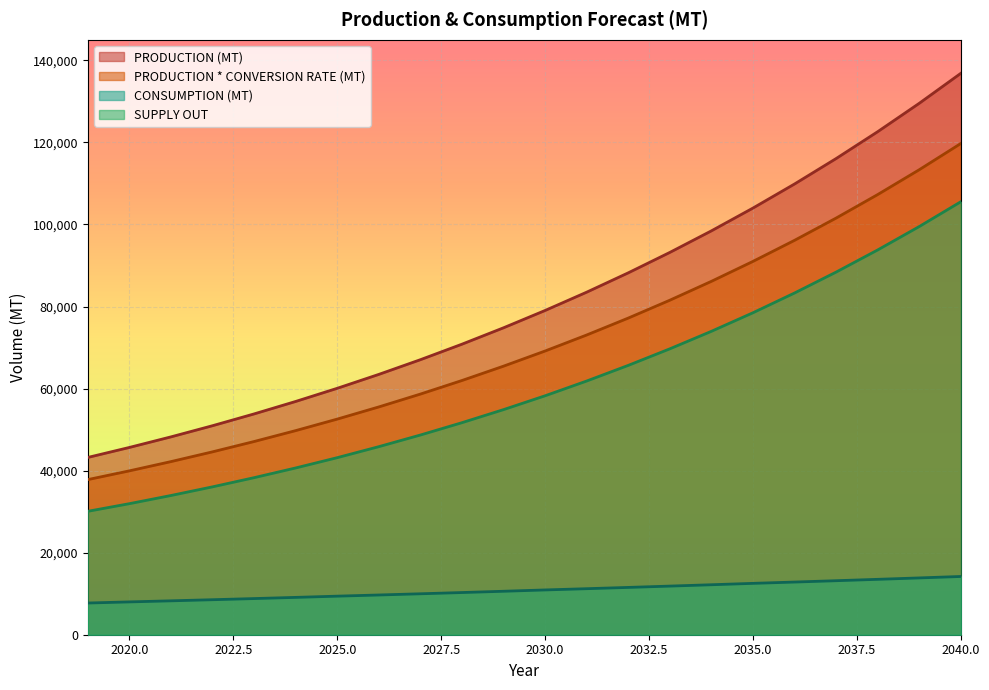

Reading left to right, what are all the values shown in this chart?

PRODUCTION (MT): 43209.0	45647.1	48222.9	50944.0	53818.7	56855.5	60063.8	63453.0	67033.5	70816.1	74812.1	79033.6	83493.2	88204.6	93181.8	98439.8	103994.5	109862.7	116062.0	122611.1	129529.8	136838.9
PRODUCTION * CONVERSION RATE (MT): 37807.8	39941.2	42195.0	44576.0	47091.3	49748.6	52555.8	55521.4	58654.3	61964.1	65460.6	69154.4	73056.6	77179.0	81534.0	86134.8	90995.2	96129.9	101554.3	107284.7	113338.6	119734.0
CONSUMPTION (MT): 7727.4	7999.5	8261.7	8532.6	8812.3	9101.2	9399.5	9684.8	9978.7	10281.6	10593.6	10915.1	11218.7	11530.7	11851.4	12181.1	12519.9	12838.9	13166.1	13501.6	13845.7	14198.5
SUPPLY OUT: 30080.5	31941.7	33933.3	36043.4	38279.0	40647.4	43156.3	45836.6	48675.6	51682.5	54867.0	58239.3	61837.9	65648.3	69682.6	73953.7	78475.3	83290.9	88388.2	93783.1	99492.9	105535.5